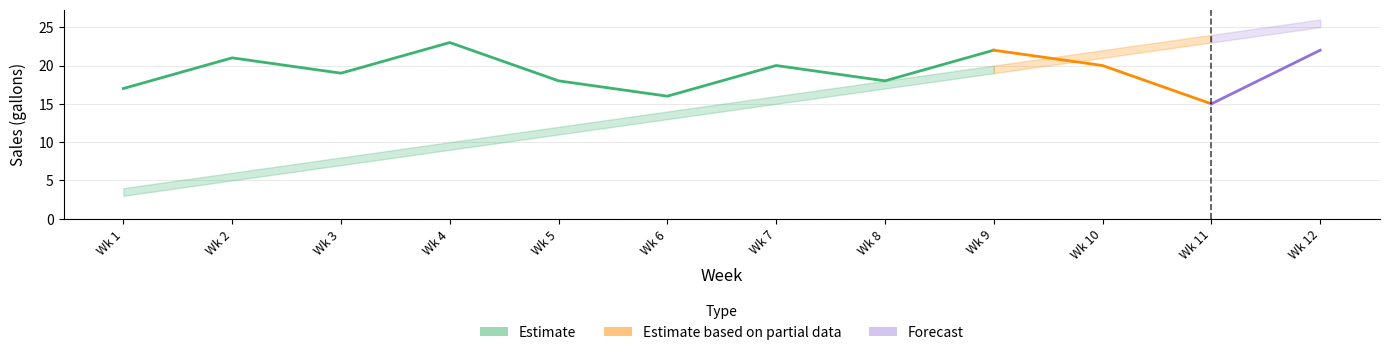

Between 11 and 5, which is larger?

5